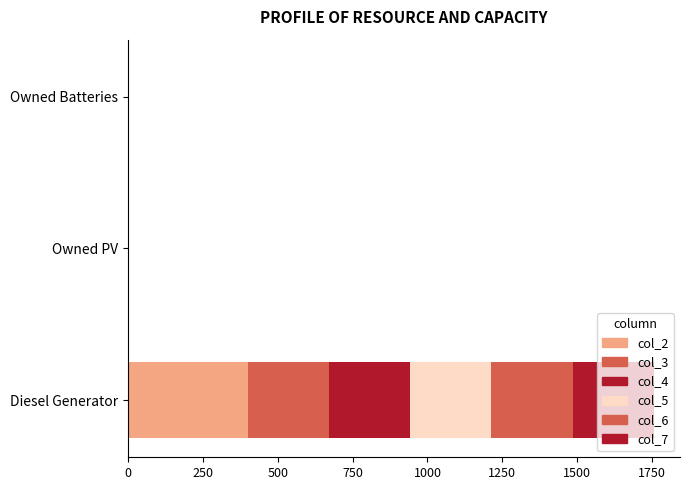

At how many categories does at least one series exceed 156?

1